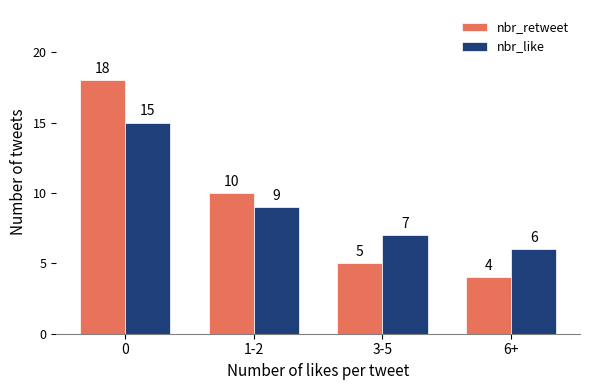

Which series changed the most between 0 and 3-5?

nbr_retweet